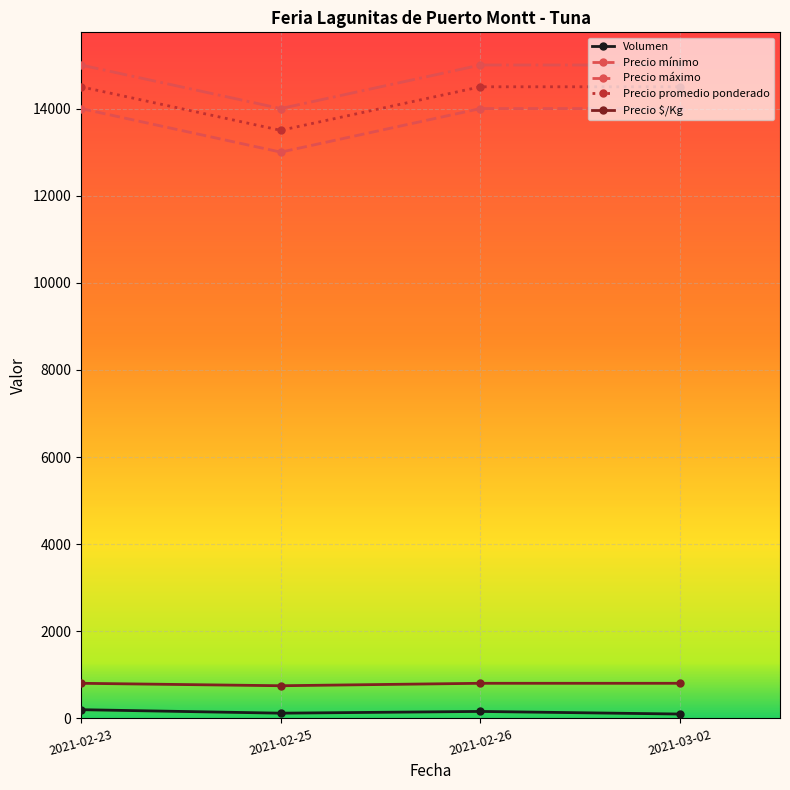

Does the chart display data point markers on the line(s)?

Yes